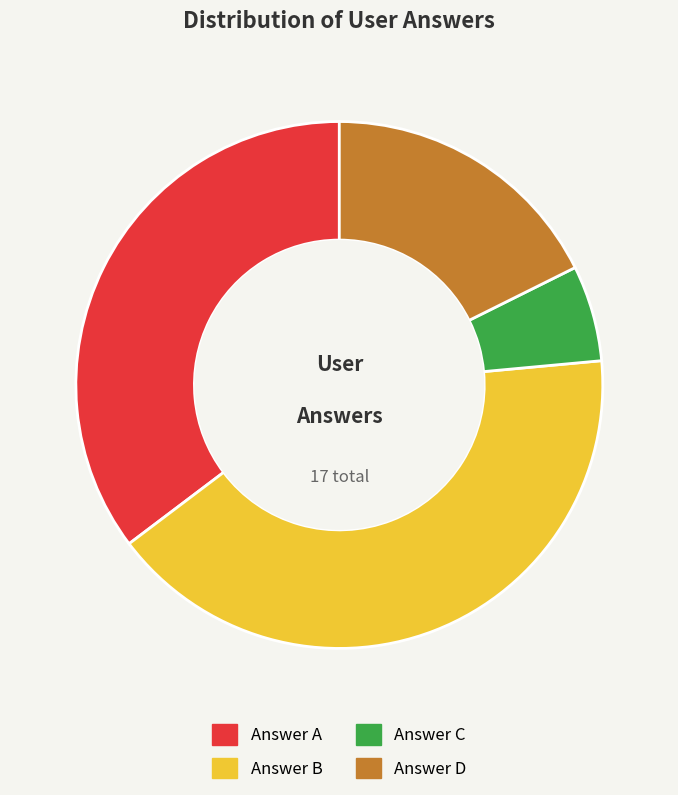

Is there any slice that represents more than half of the pie?

No